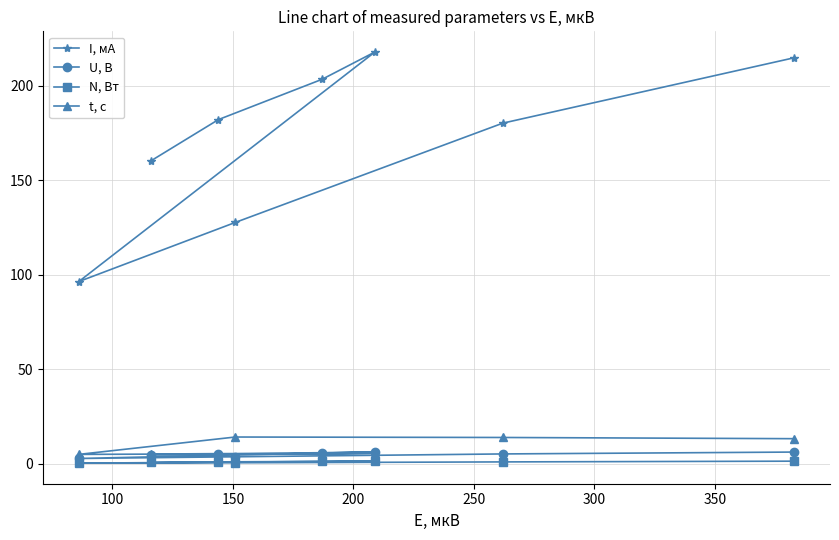

Which series has the largest total across all categories?

I, мА